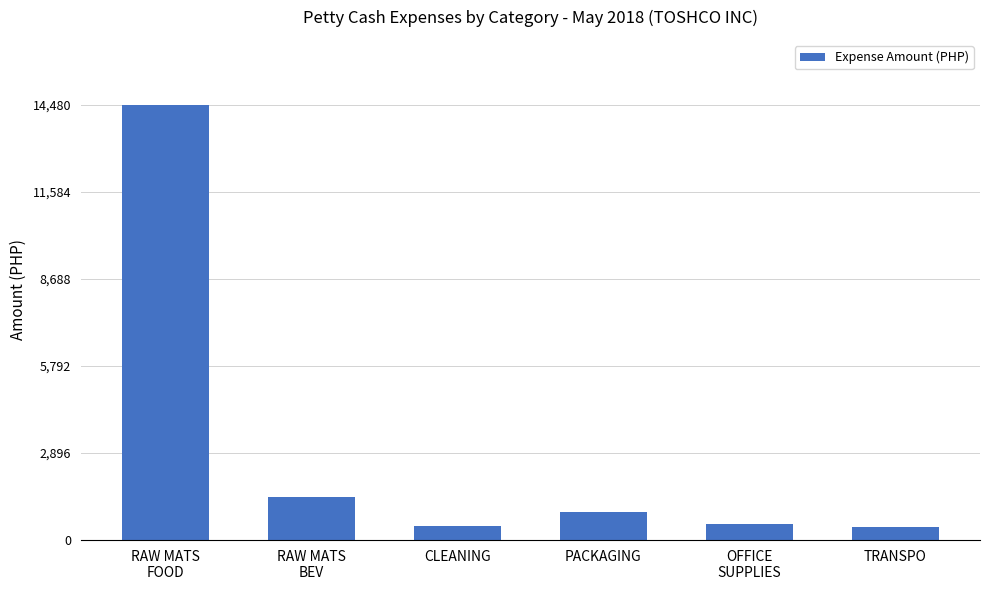

What is the difference between the maximum and minimum values?

14038.2